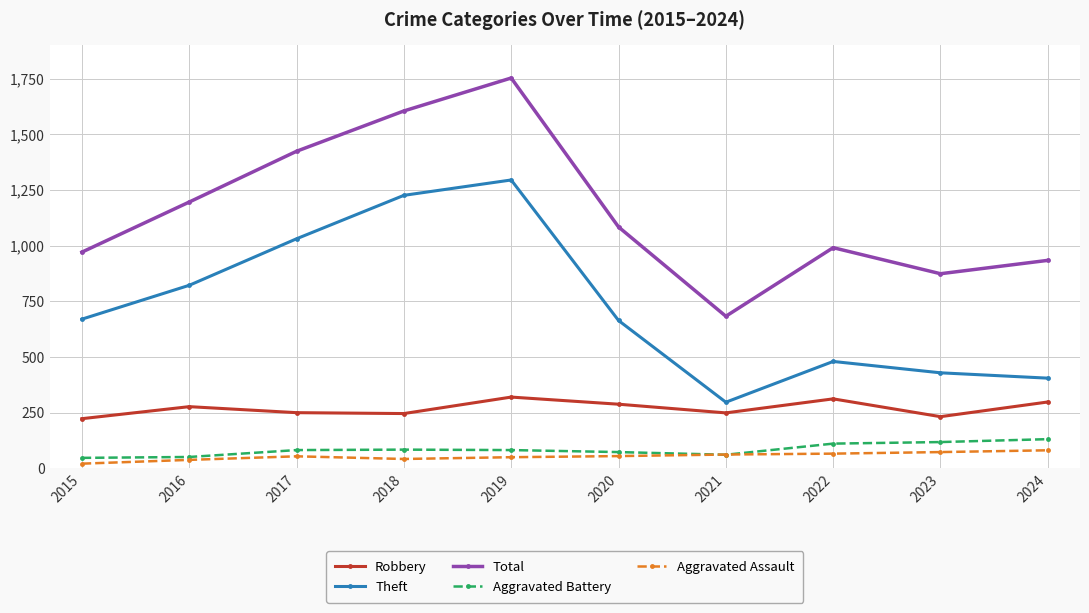

Between 2017 and 2024, which series saw the biggest shift?

Theft